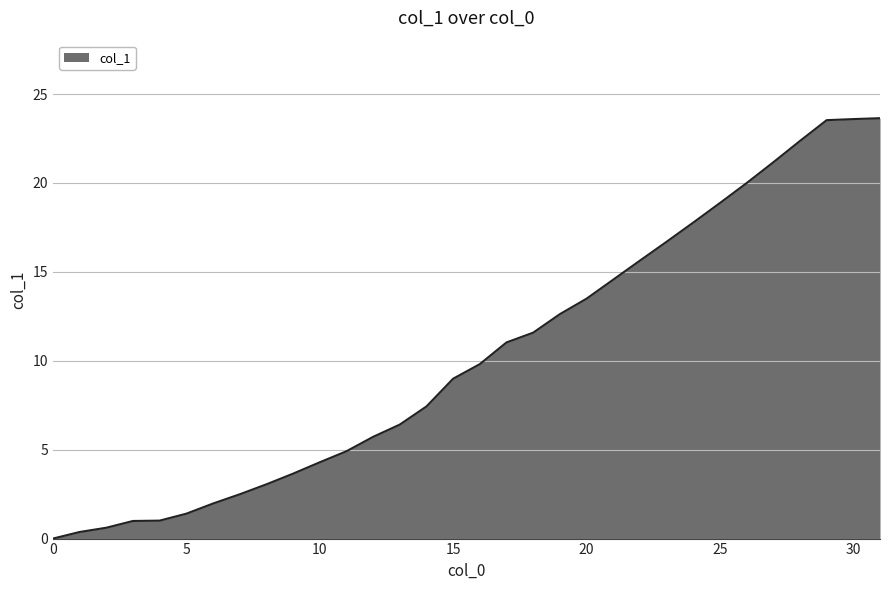

What is the difference between the maximum and minimum values?

23.6